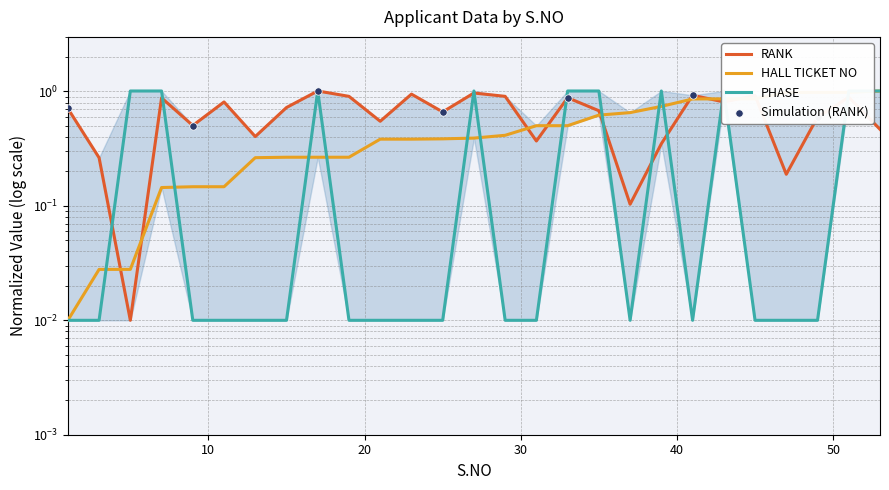

Which series has the largest Y range (max minus min)?

HALL TICKET NO